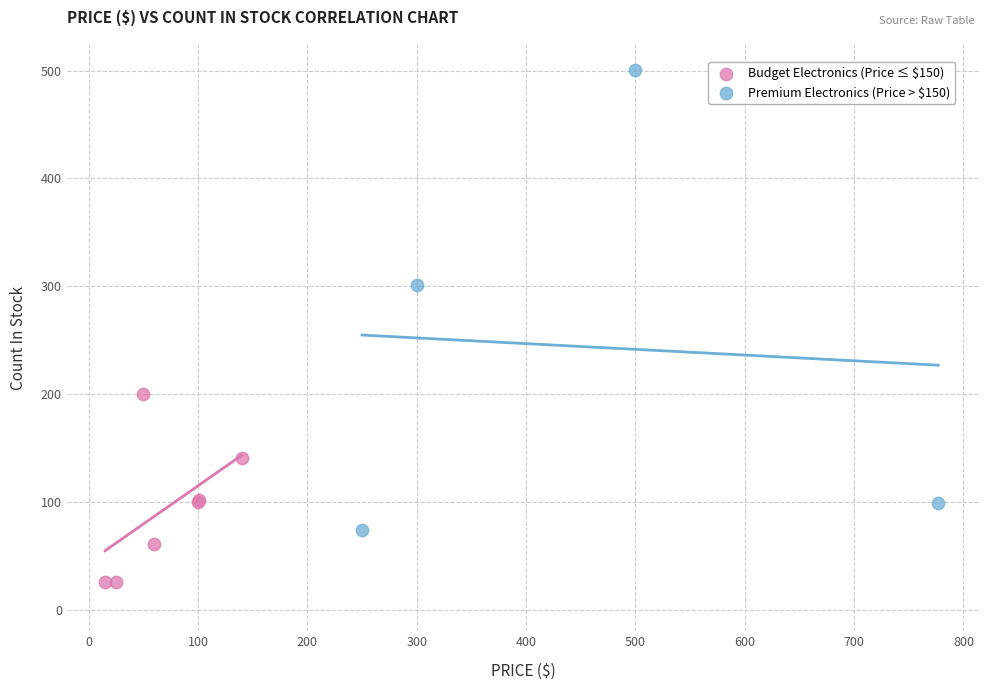

Which series has the widest spread of Y values?

Premium Electronics (Price > $150)